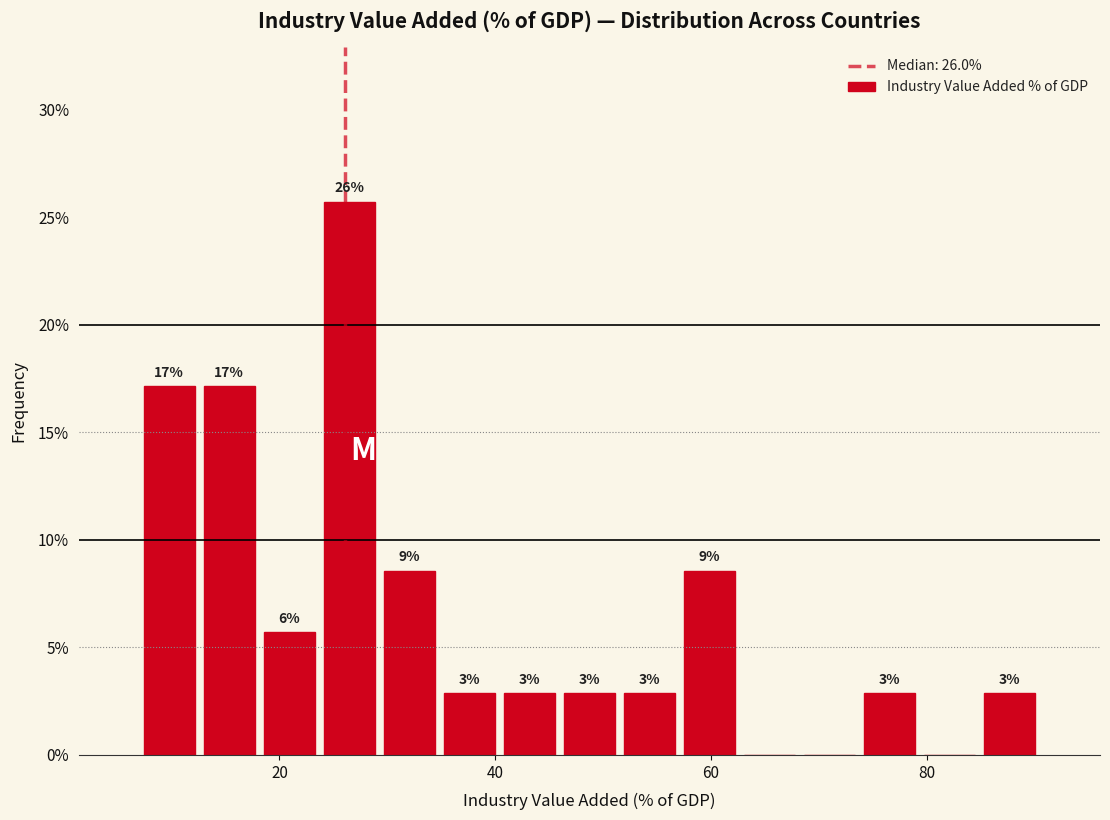

Around what value on the x-axis is the tallest bar? Give the approximate position of its centre, as read against the axis.

26